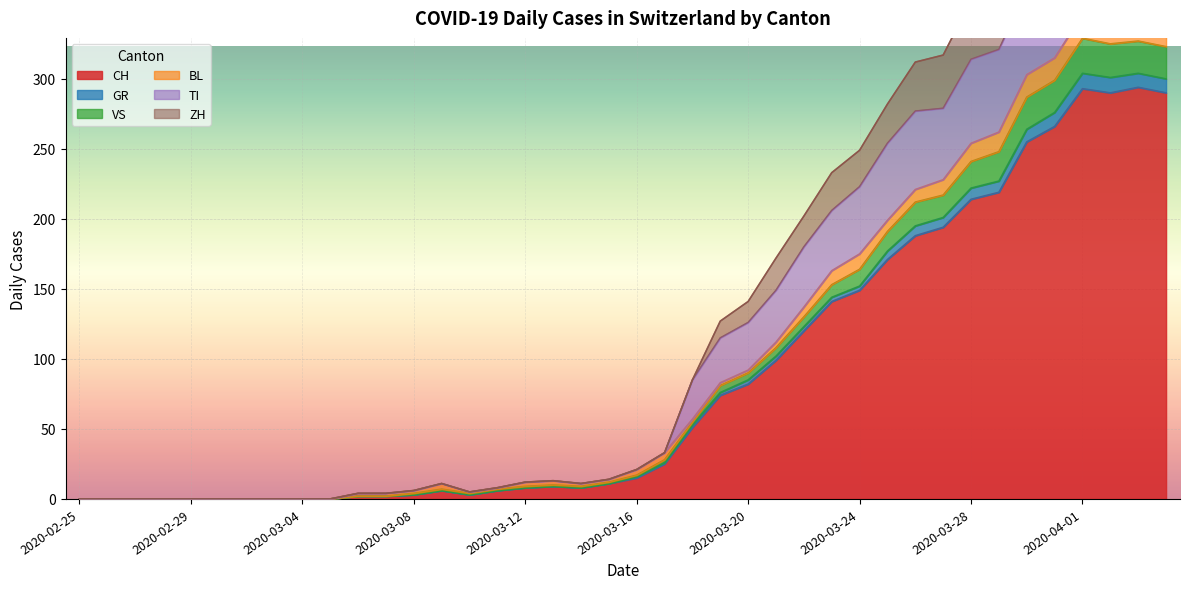

Does the chart display data point markers on the line(s)?

No